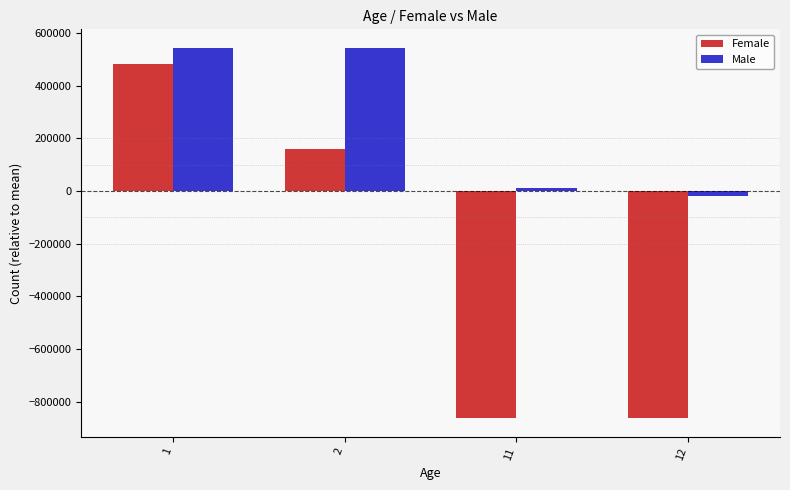

What is the value of the Male bar at the 2nd from the left?

543398.9